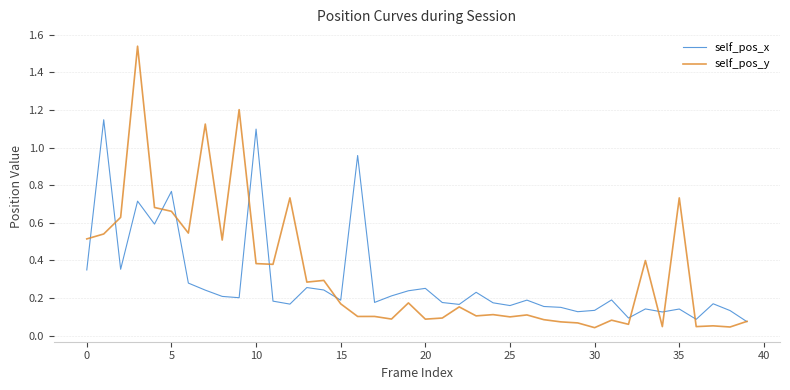

Which series has the widest spread of values?

self_pos_y